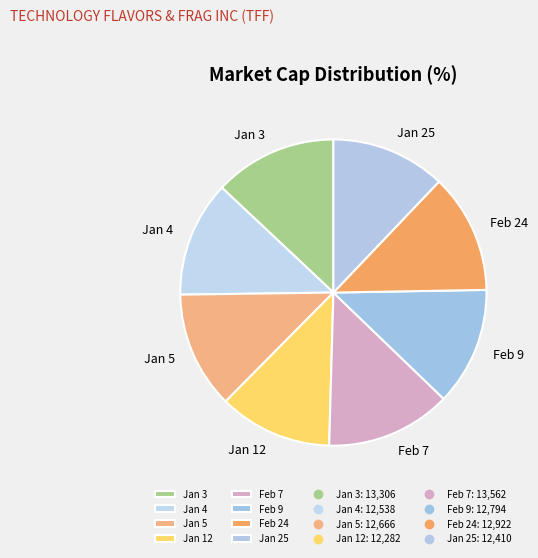

Is the sum of Jan 3 and Feb 9 greater than half?

No